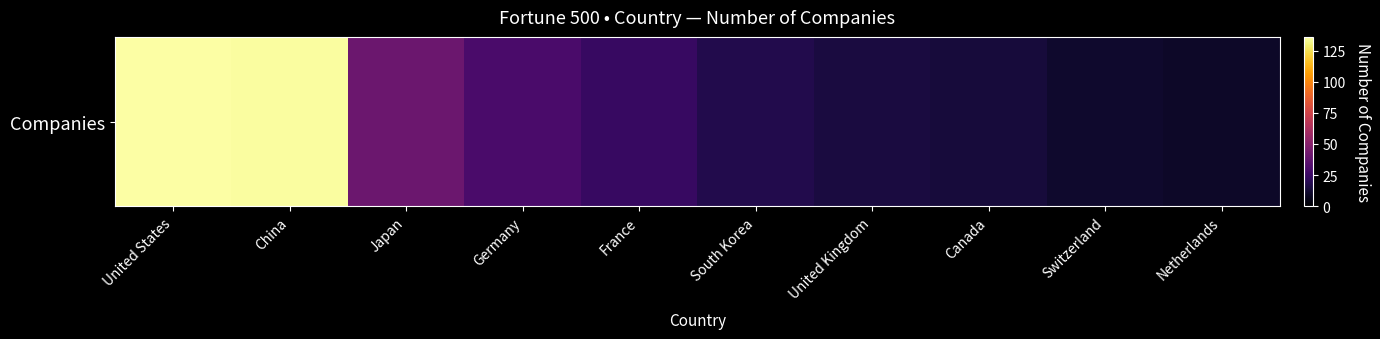

Reading right to left, what are all the values shown in this chart?

Netherlands=10	Switzerland=11	Canada=14	United Kingdom=15	South Korea=18	France=24	Germany=30	Japan=41	China=135	United States=136